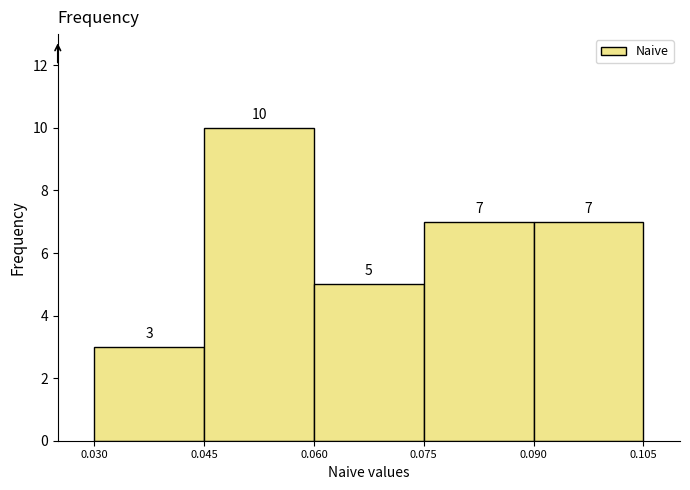

Reading left to right, list every bar in this chart as the range it spans on the x-axis followed by its height.

0.030 to 0.045: 3
0.045 to 0.060: 10
0.060 to 0.075: 5
0.075 to 0.090: 7
0.090 to 0.105: 7